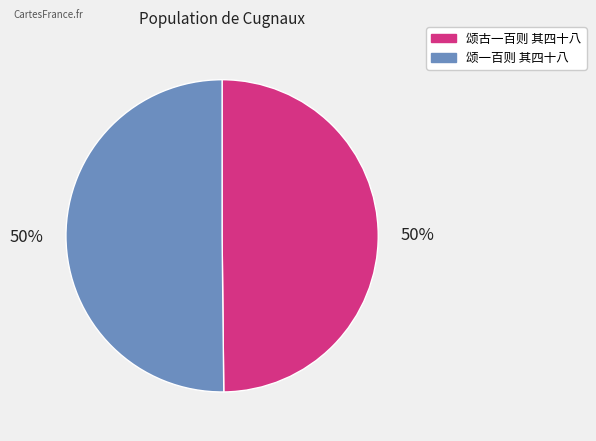

Combined, do 颂一百则 其四十八 and 颂古一百则 其四十八 account for over 50%?

Yes